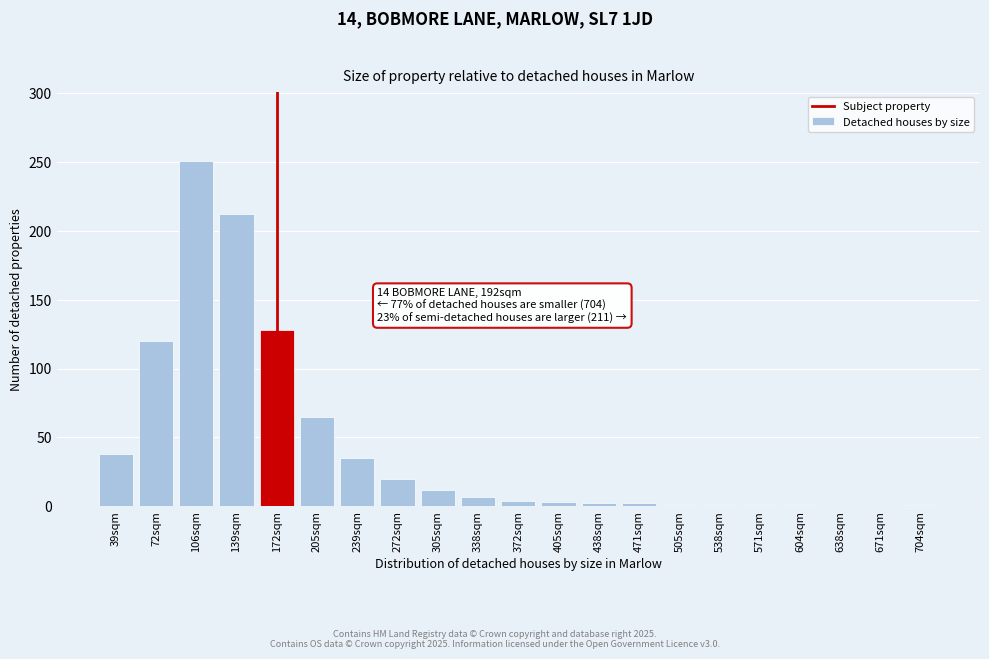

True or false: the data shows -94 at 638sqm.

False